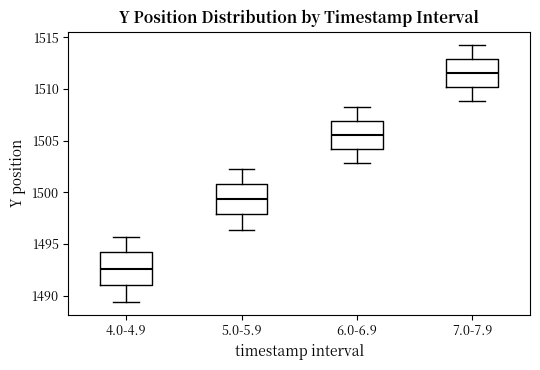

Which box's median line is the highest?

7.0-7.9